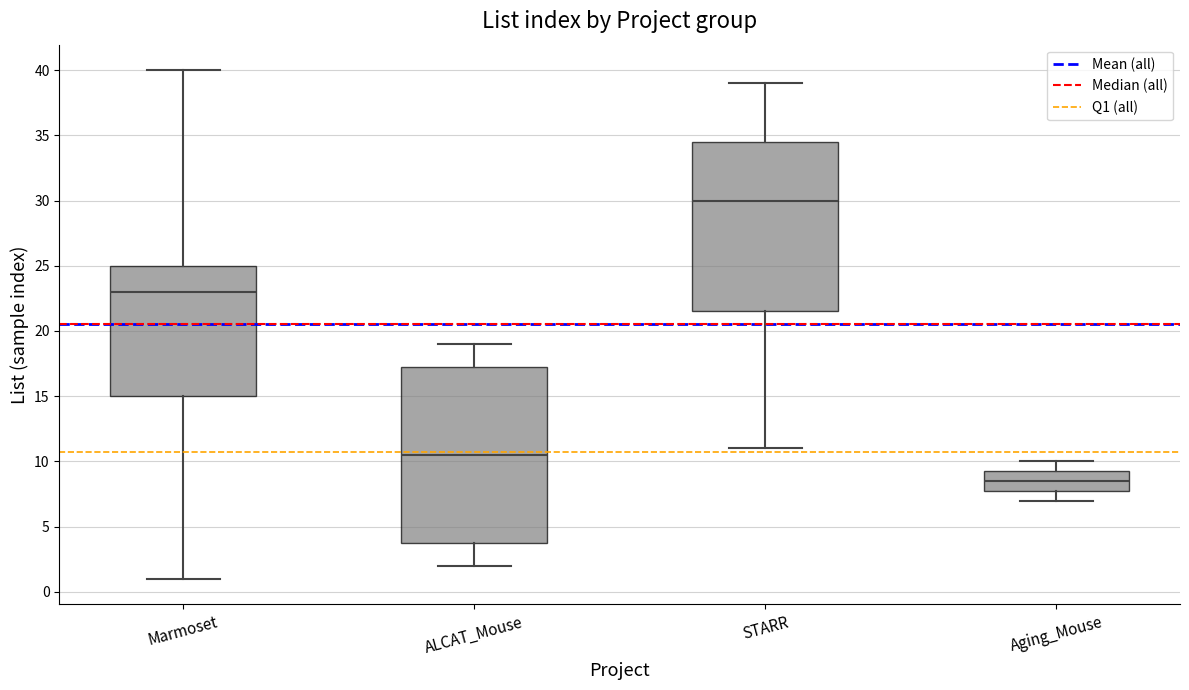

Which box has the lowest median line?

Aging_Mouse